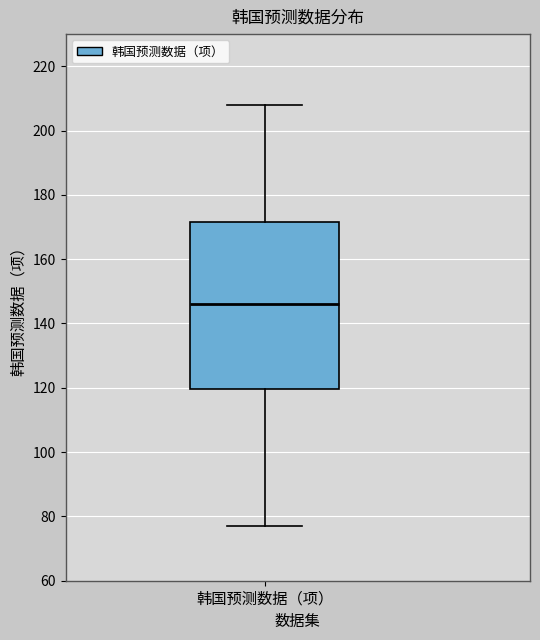

Transcribe this box plot: give where the median line is, the range the box spans, and where the two whiskers end, as read against the y-axis. The values are not printed on the chart, so give them approximately, as read against the axis.

median 146, box 120 to 172, whiskers 78 to 208